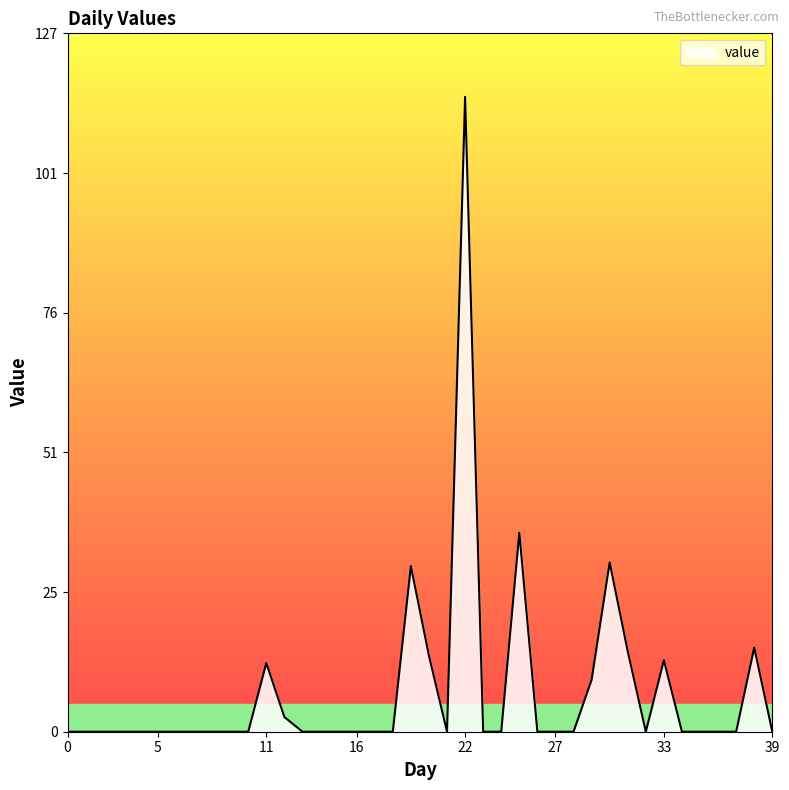

What is the greatest value displayed?

115.3